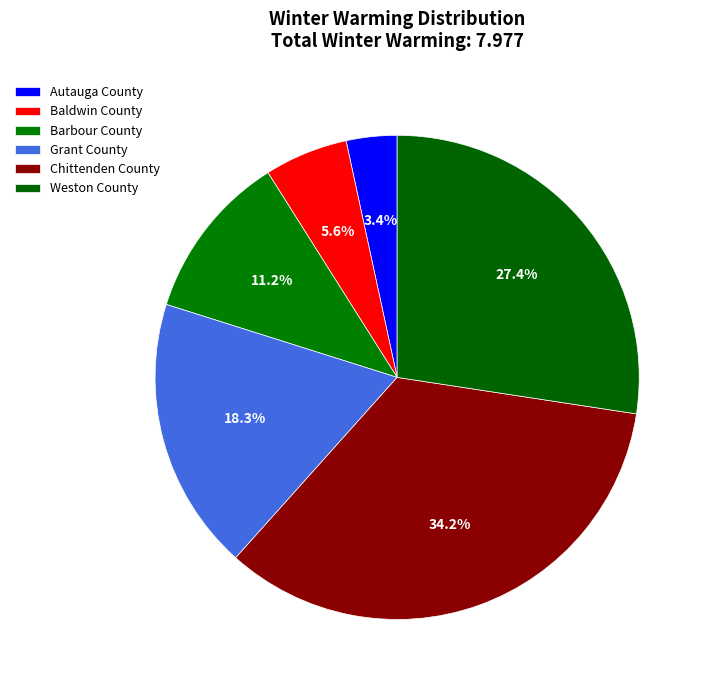

True or false: Weston County accounts for 27% of the total.

True